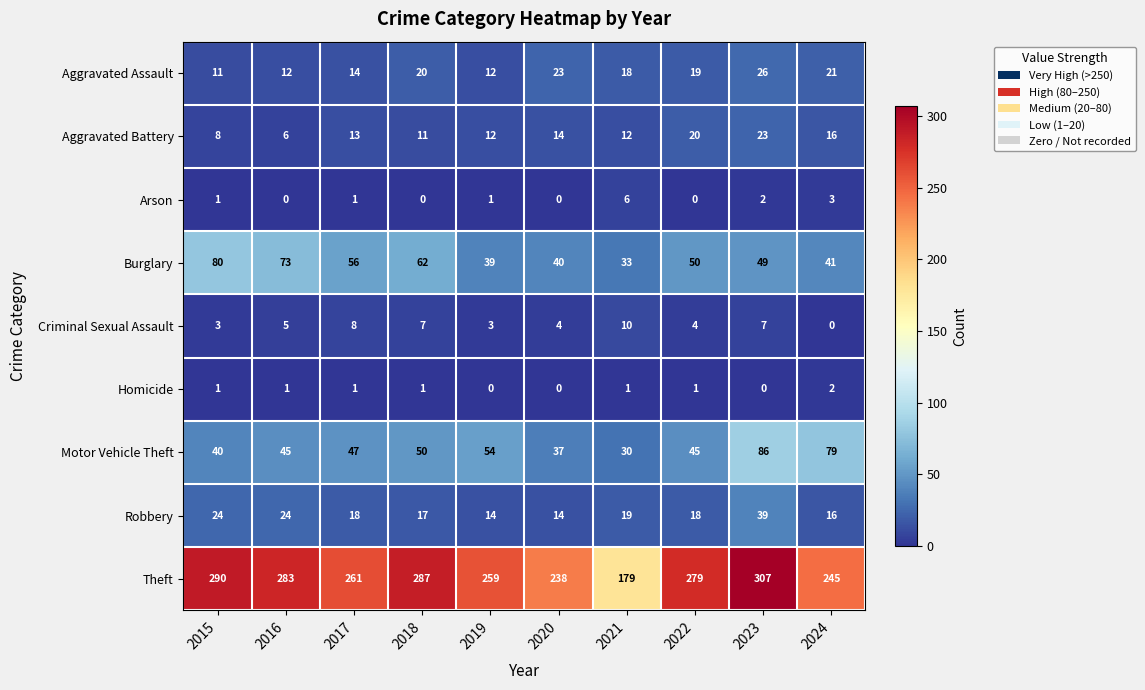

The value of Aggravated Assault at 2019 is 6. True or false?

False